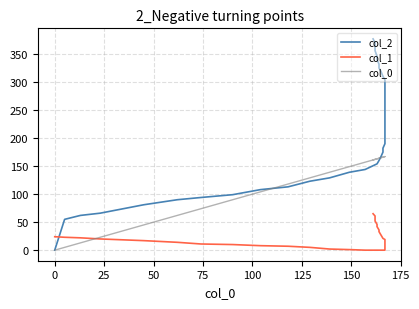

What is the sum of all col_1 values?

676